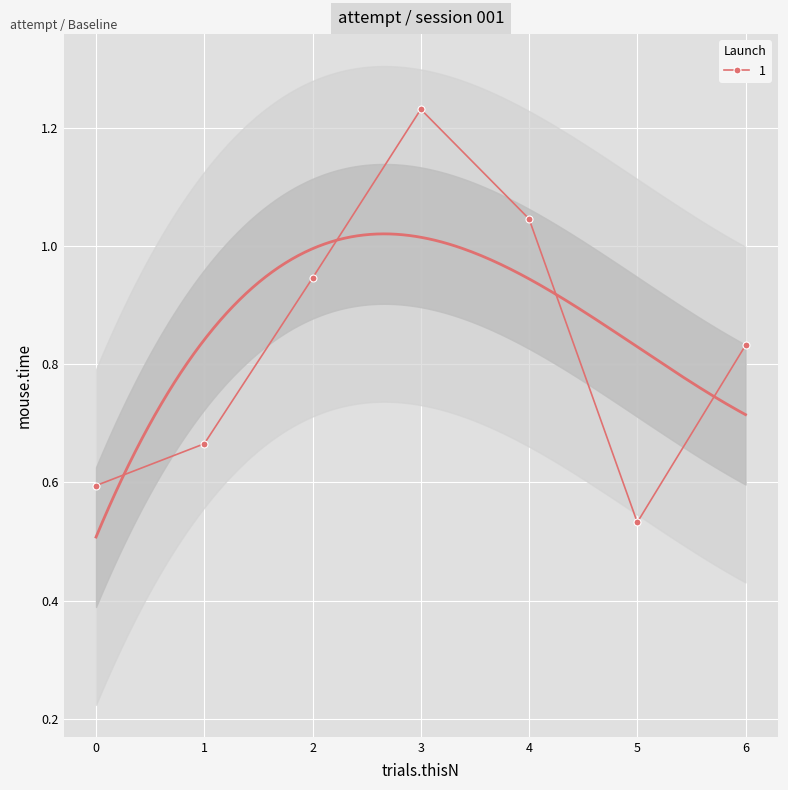

List the labels in order of value, largest first.

3, 4, 2, 6, 1, 0, 5